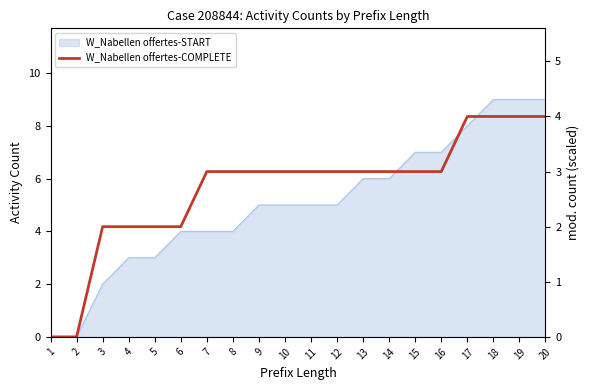

What is the value of the 10th point from the left?

3